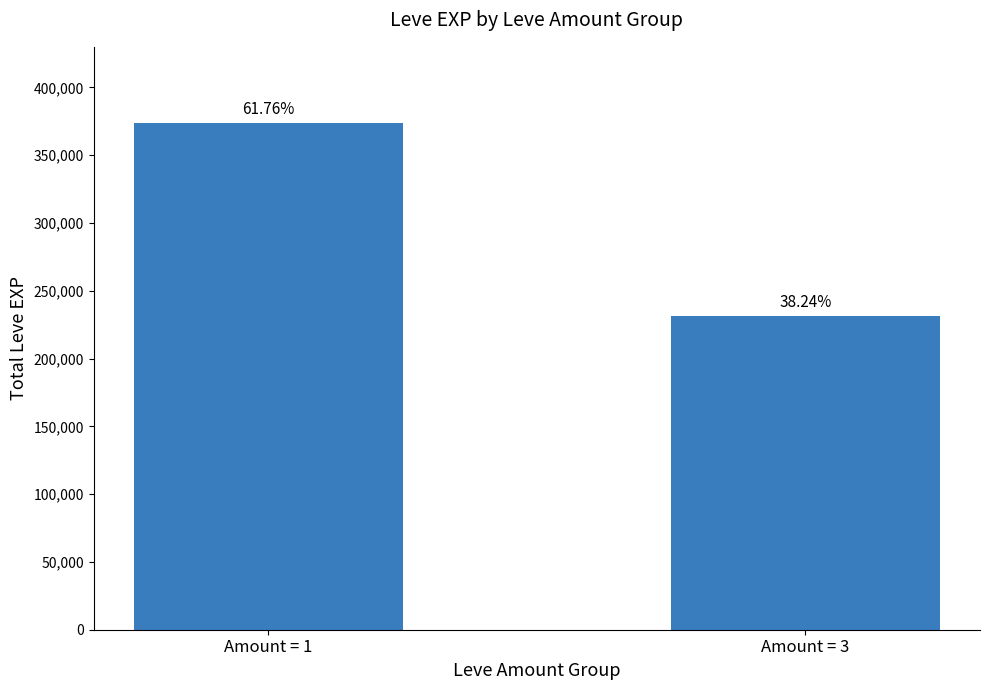

How many bars are there in total?

2